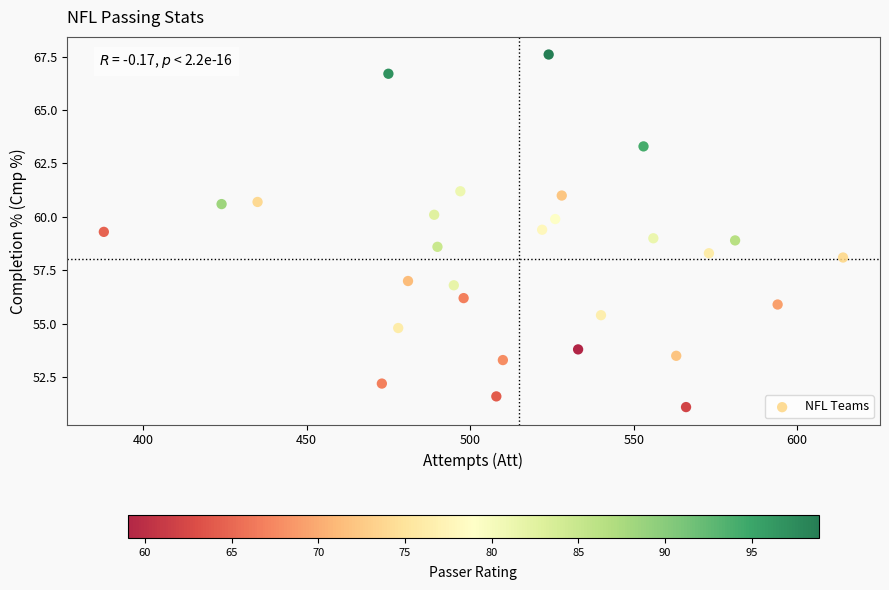

What is the range of Y values (max minus min)?

16.5